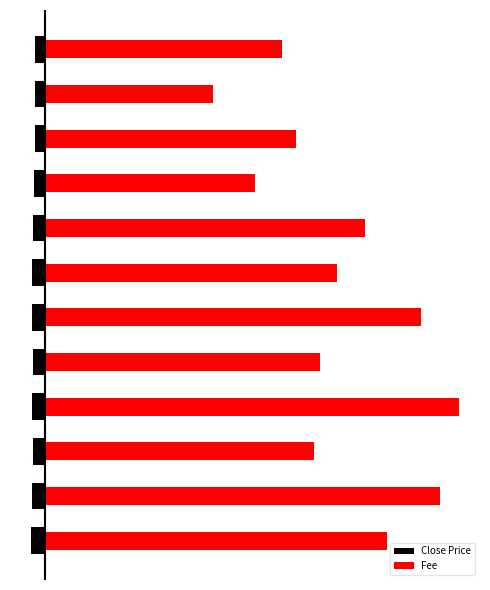

Rank the series by their maximum value, from lowest to highest.

Close Price, Fee